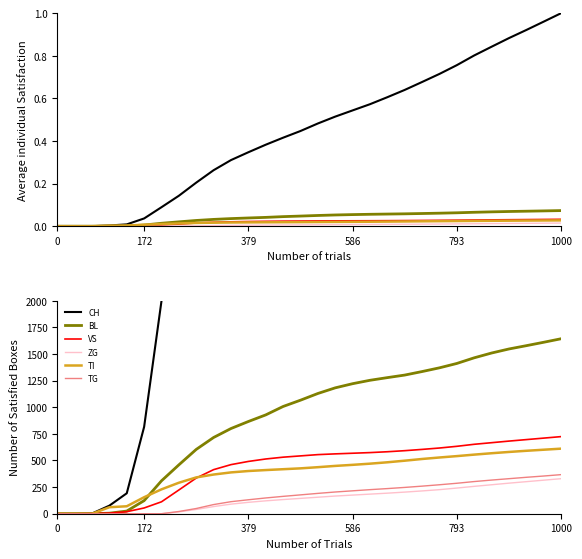

Rank the series at 7 from highest to lowest value.

CH, BL, TI, VS, TG, ZG